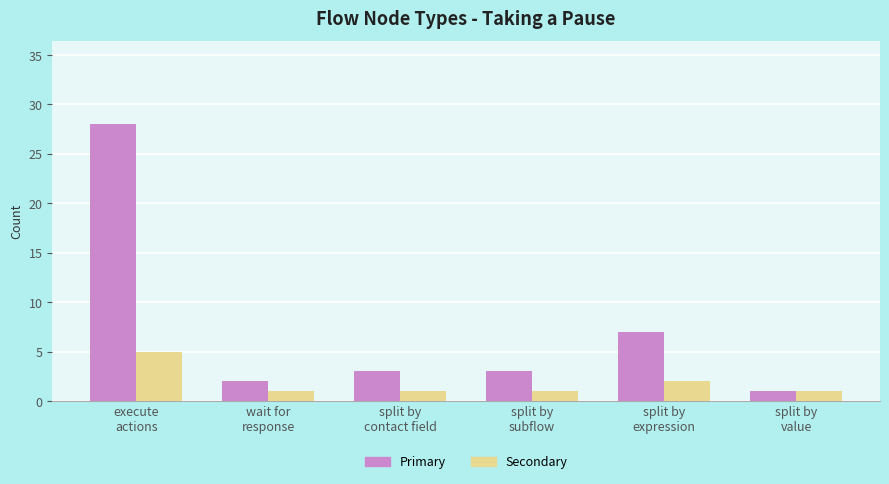

At how many categories does at least one series exceed 24?

1